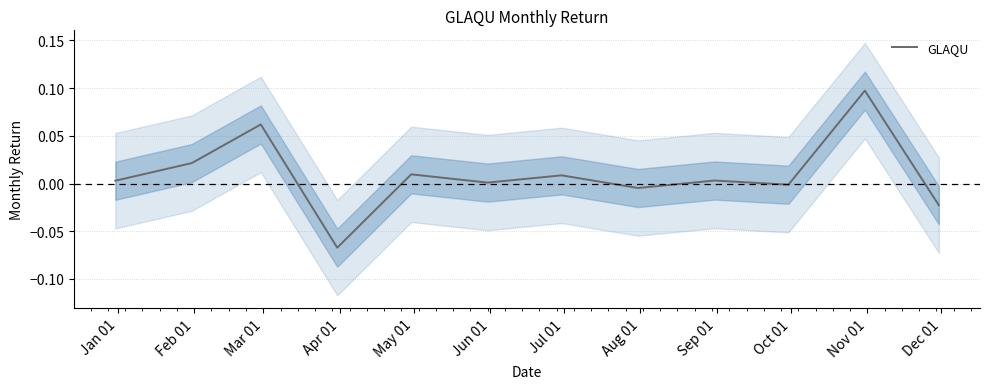

List the labels in order of value, largest first.

Nov 01, Mar 01, Feb 01, May 01, Jul 01, Sep 01, Jan 01, Jun 01, Oct 01, Aug 01, Dec 01, Apr 01